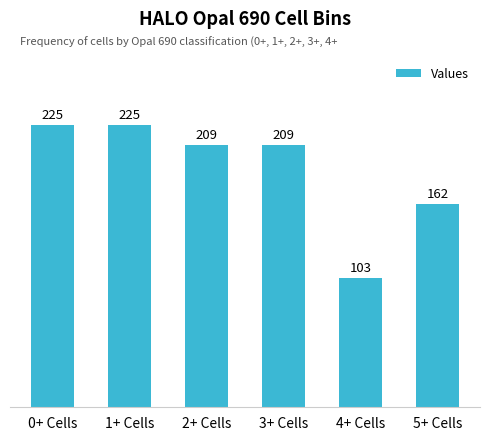

What is the maximum value shown in the chart?

225